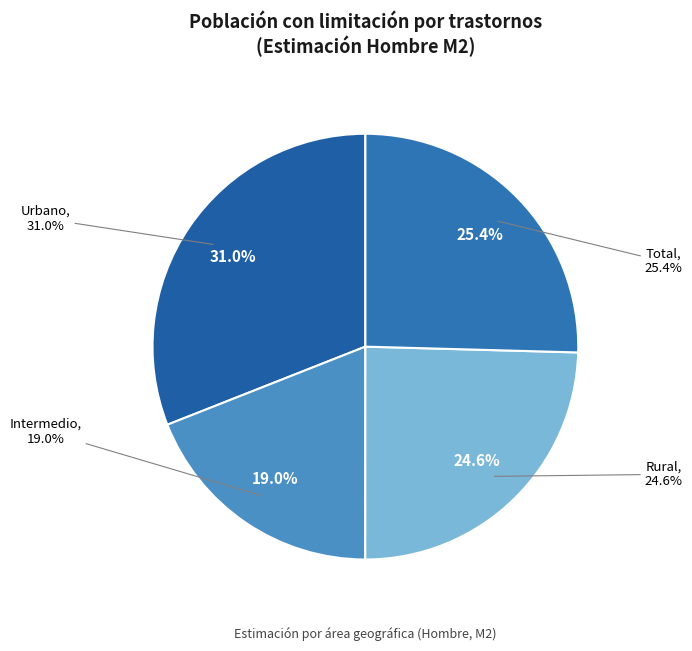

Rank the categories by value from highest to lowest.

Urbano, Total, Rural, Intermedio